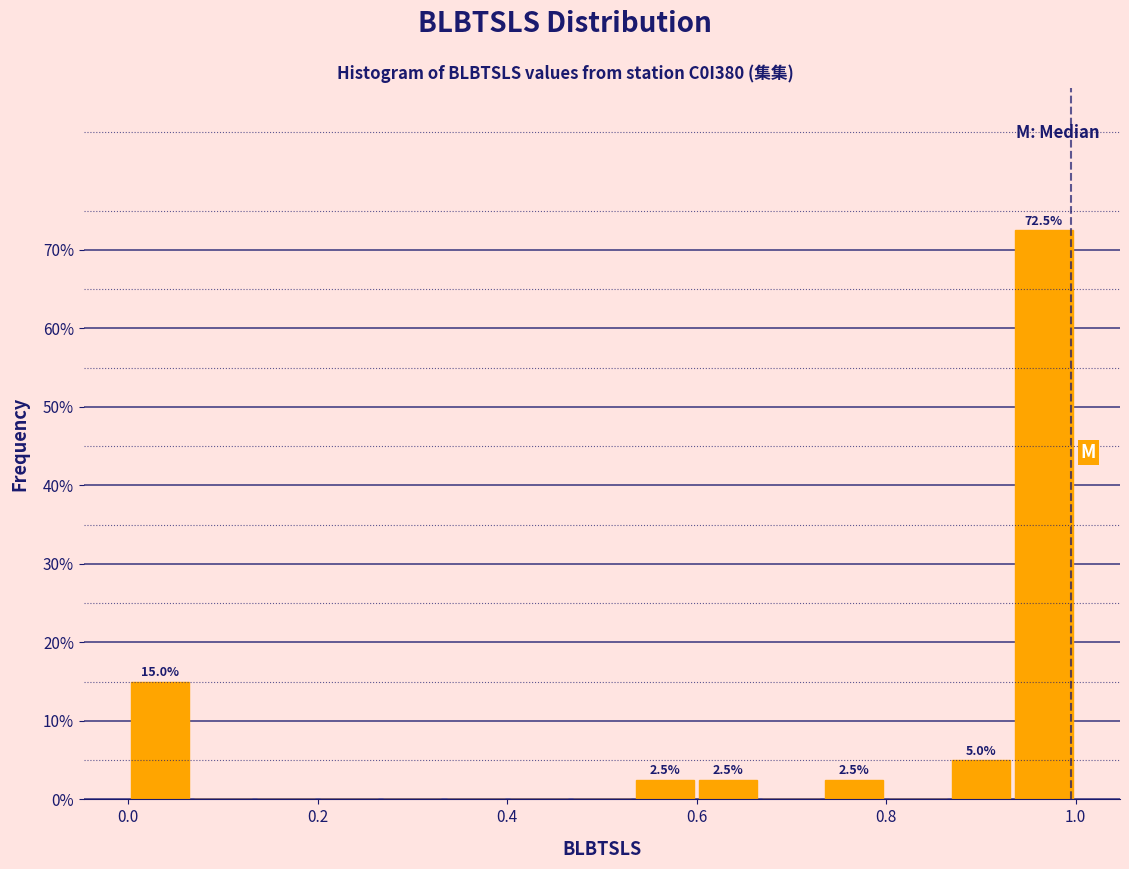

Around what value on the x-axis is the tallest bar? Give the approximate position of its centre, as read against the axis.

0.96